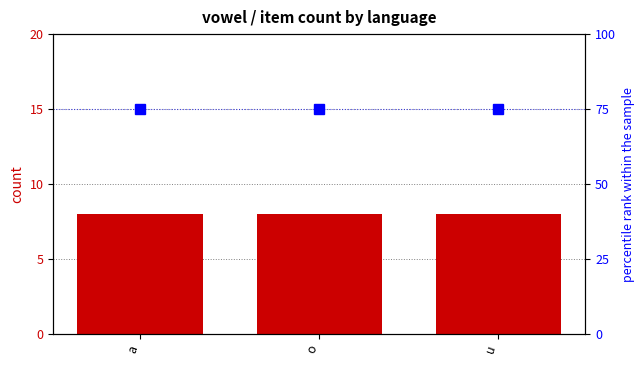

Where is polish nearest to the value 8?

a